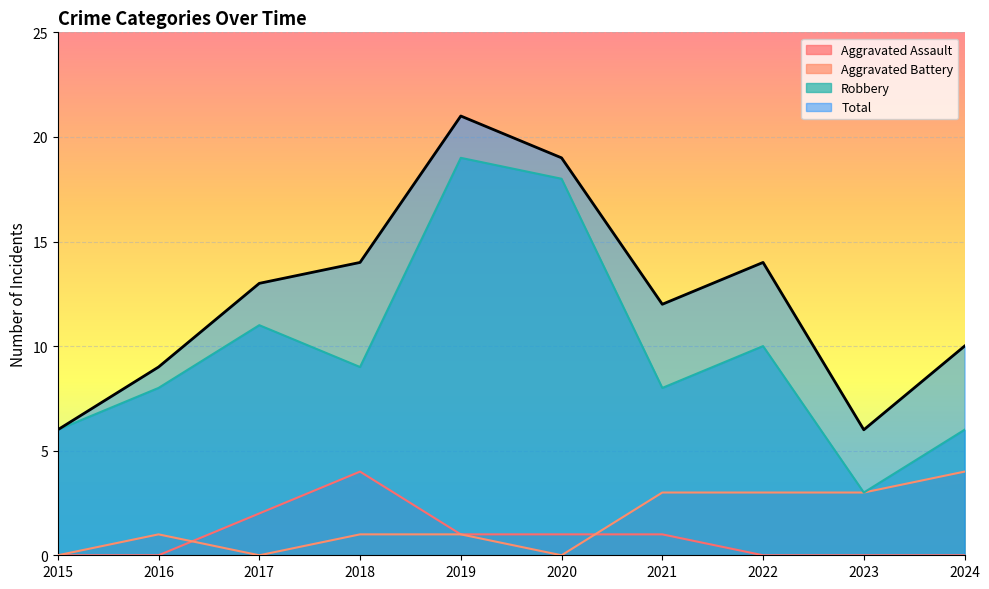

Rank the series by their maximum value, from lowest to highest.

Aggravated Assault, Aggravated Battery, Robbery, Total